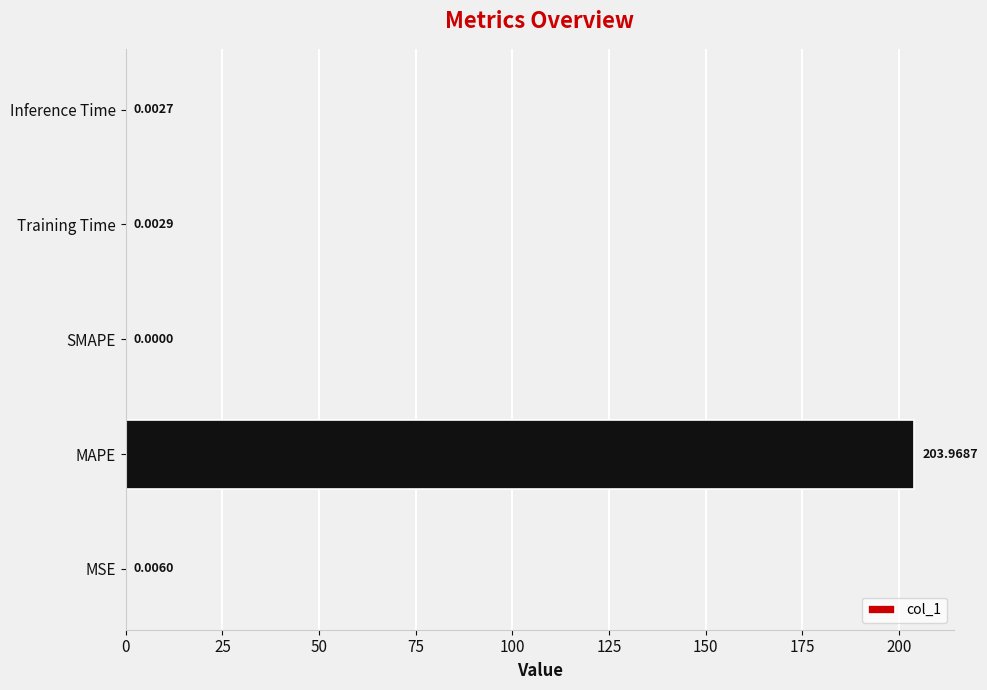

At which label is the value closest to 101?

MSE